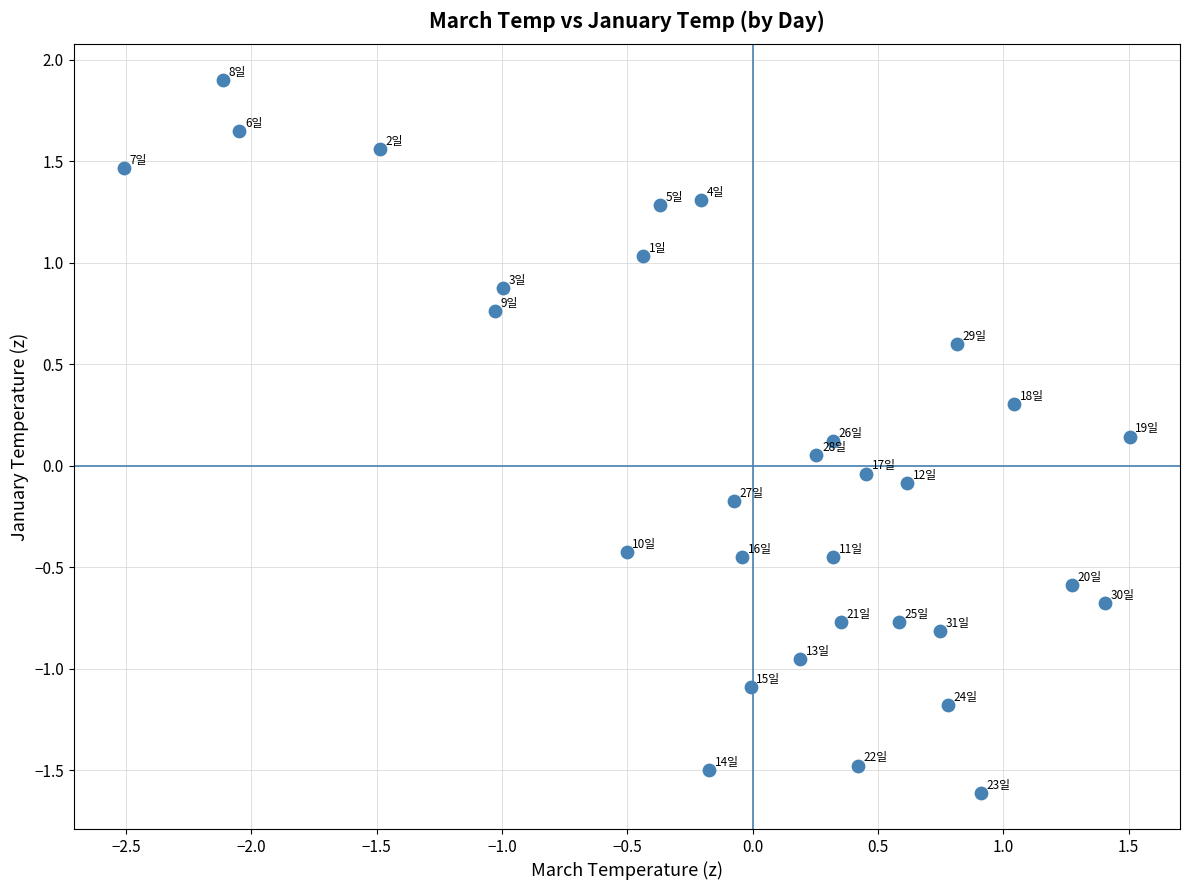

What is the range of X values (max minus min)?

4.0